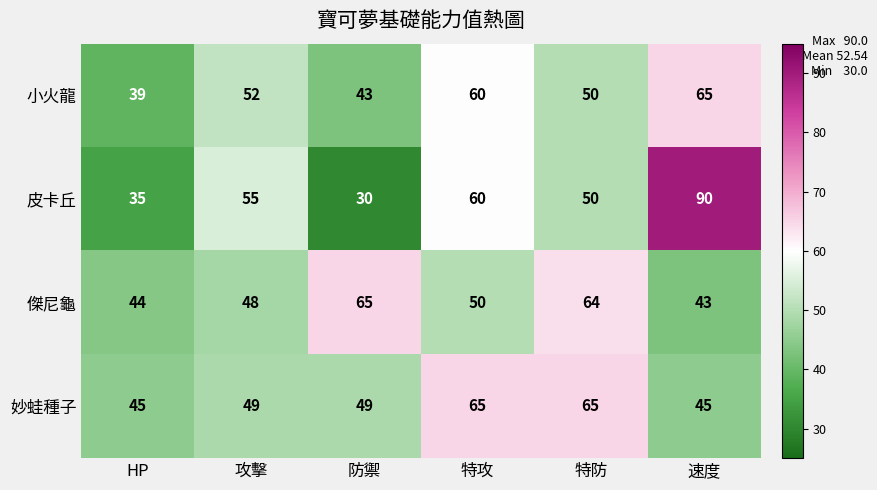

Reading left to right, what are all the values shown in this chart?

小火龍: 39	52	43	60	50	65
皮卡丘: 35	55	30	60	50	90
傑尼龜: 44	48	65	50	64	43
妙蛙種子: 45	49	49	65	65	45